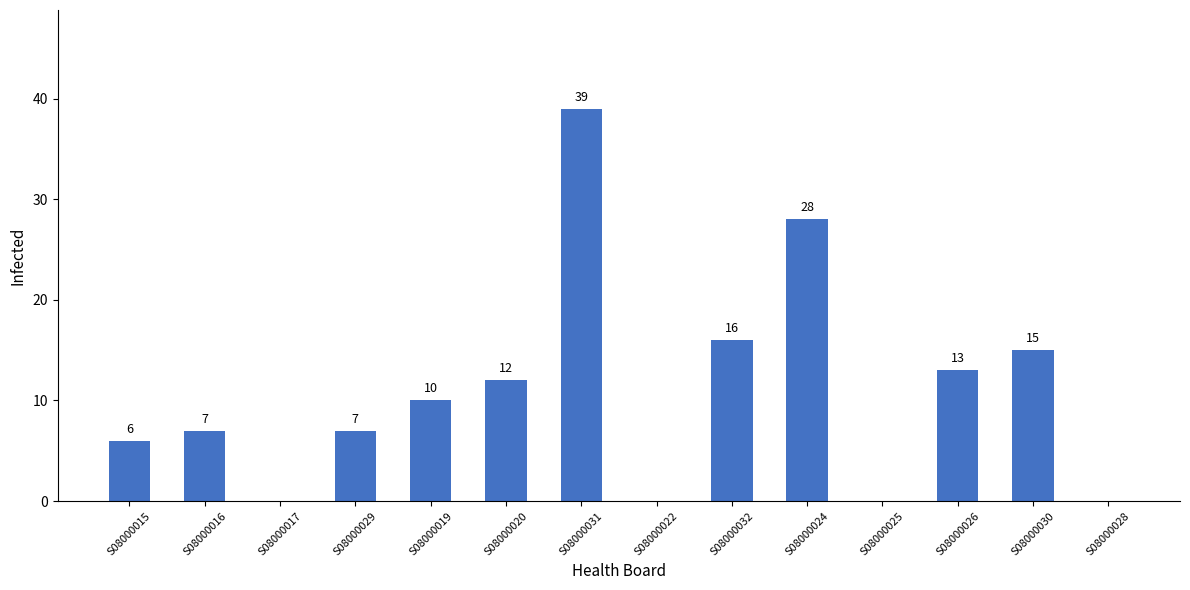

Is it true that the value at S08000032 is 16?

True